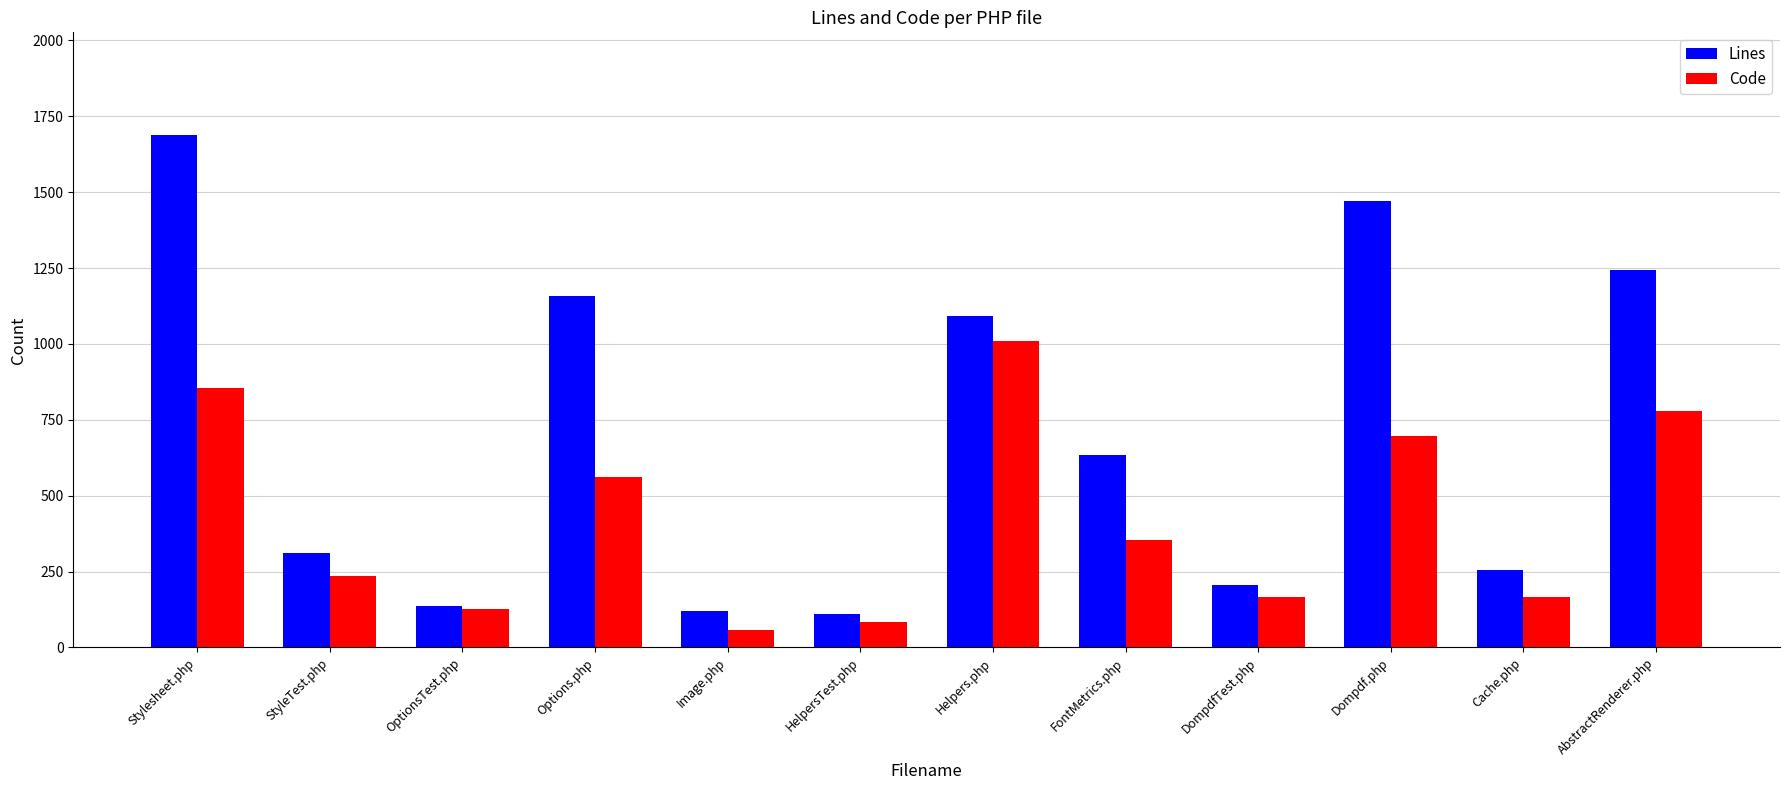

At which category is the sum across all series the highest?

Stylesheet.php